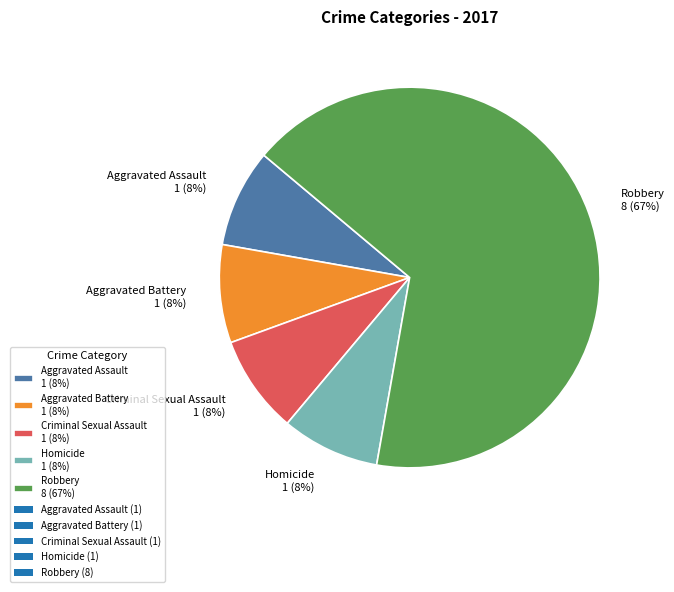

The Criminal Sexual Assault slice represents 8% of the pie. True or false?

True